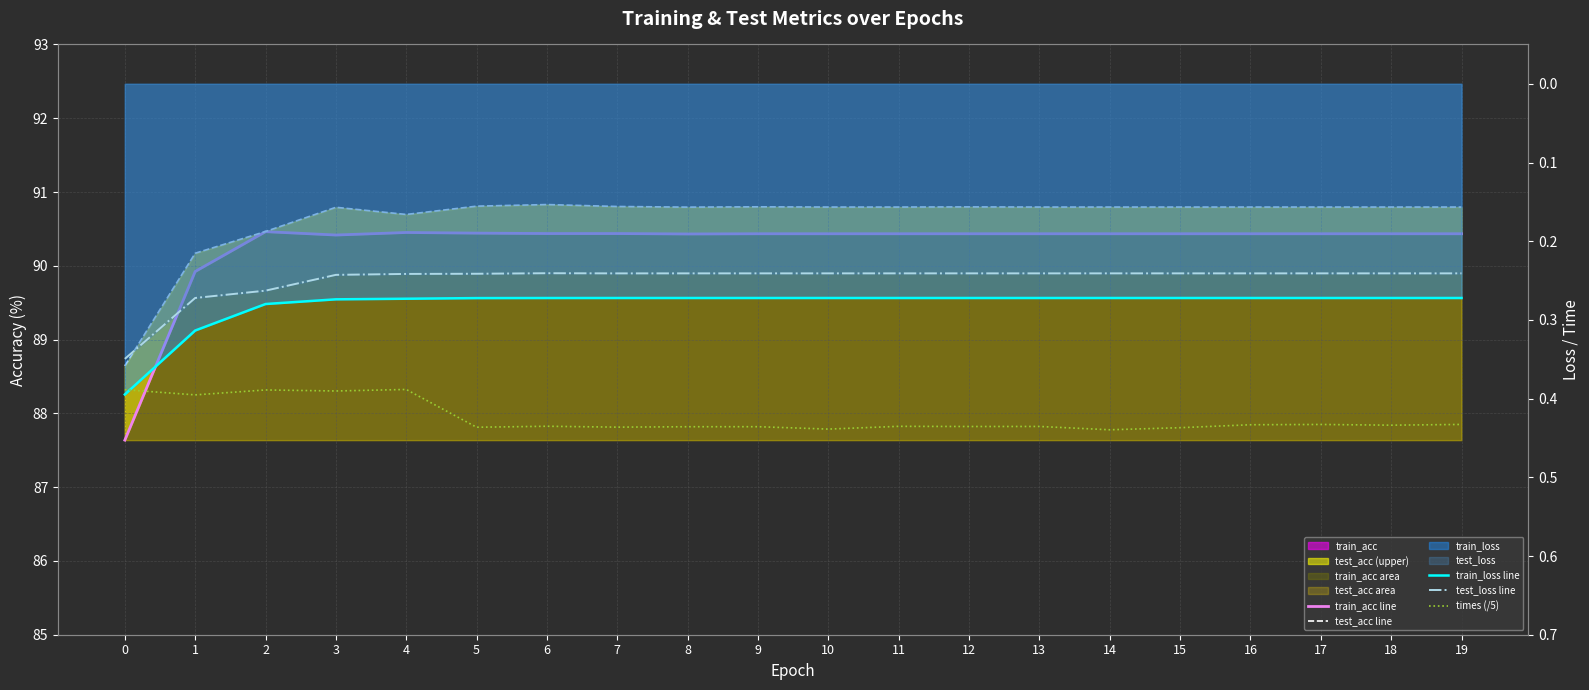

Which series has the largest total across all categories?

test_acc line